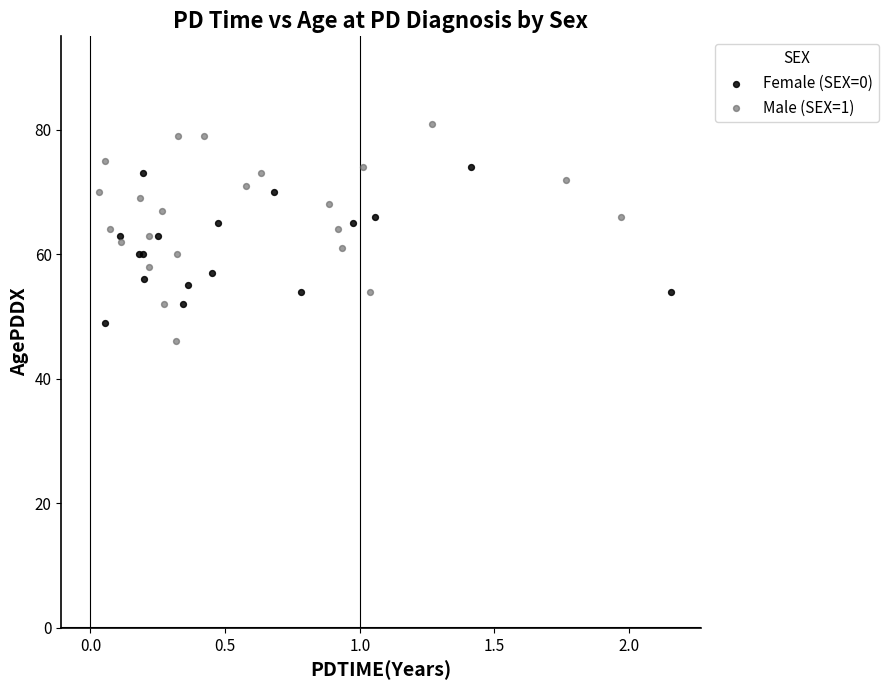

Which series contains the highest Y value?

Male (SEX=1)